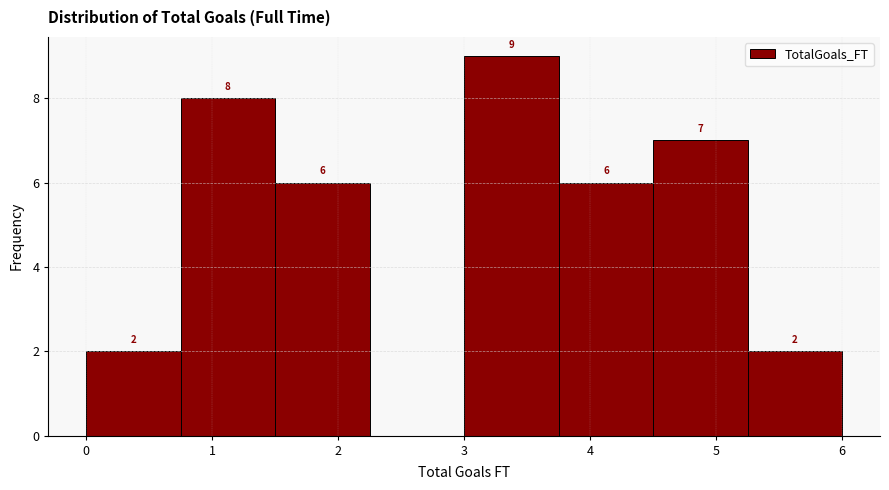

Which range on the x-axis has the tallest bar?

3.00 to 3.75